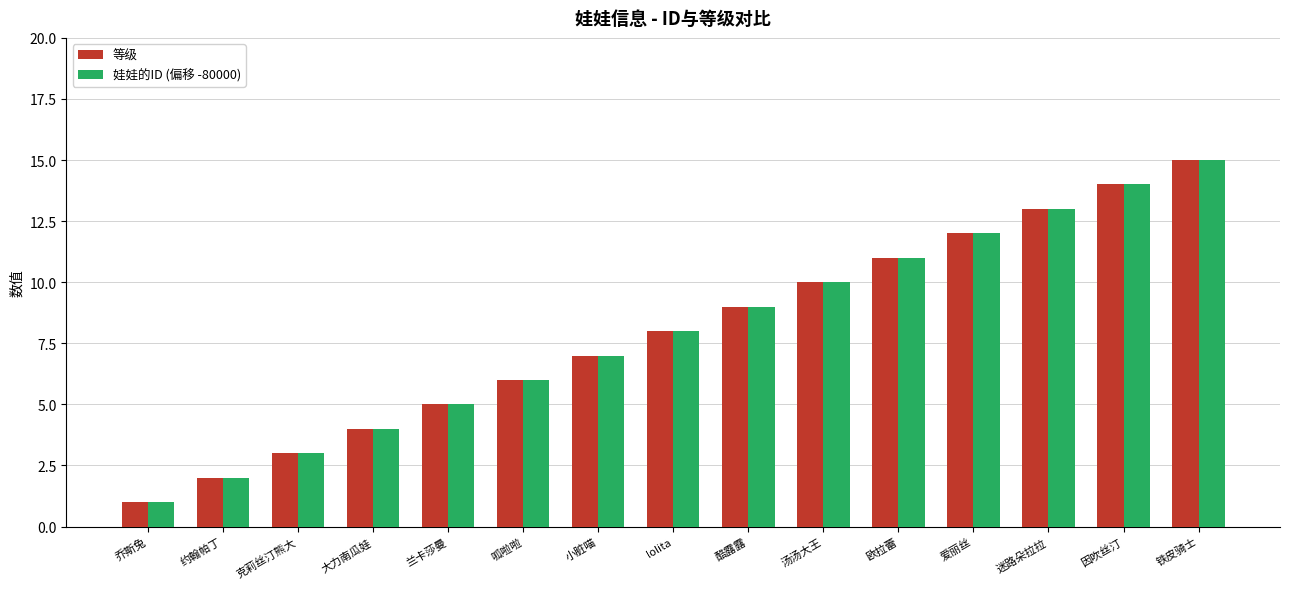

Reading left to right, extract all data points from this chart.

等级: 1	2	3	4	5	6	7	8	9	10	11	12	13	14	15
娃娃的ID (偏移 -80000): 1	2	3	4	5	6	7	8	9	10	11	12	13	14	15